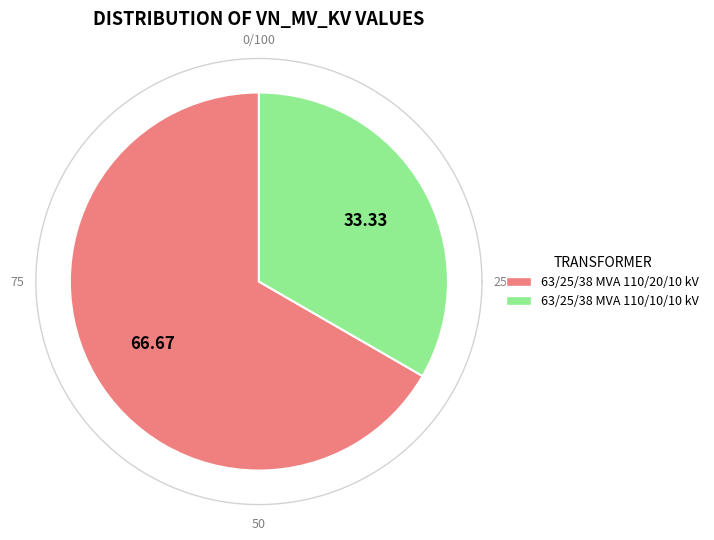

How many segments does this pie chart have?

2